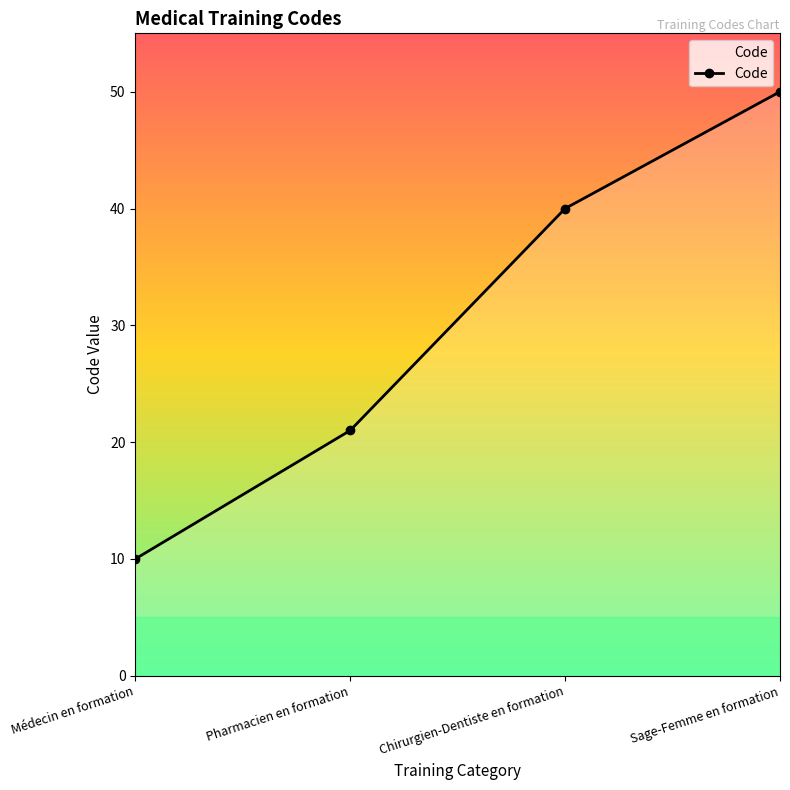

What is the sum of all values?

121